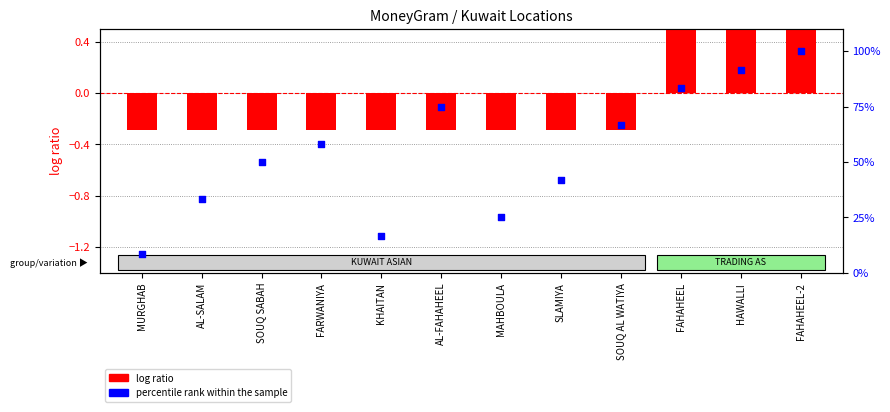

At which category is the sum across all series the highest?

FAHAHEEL-2